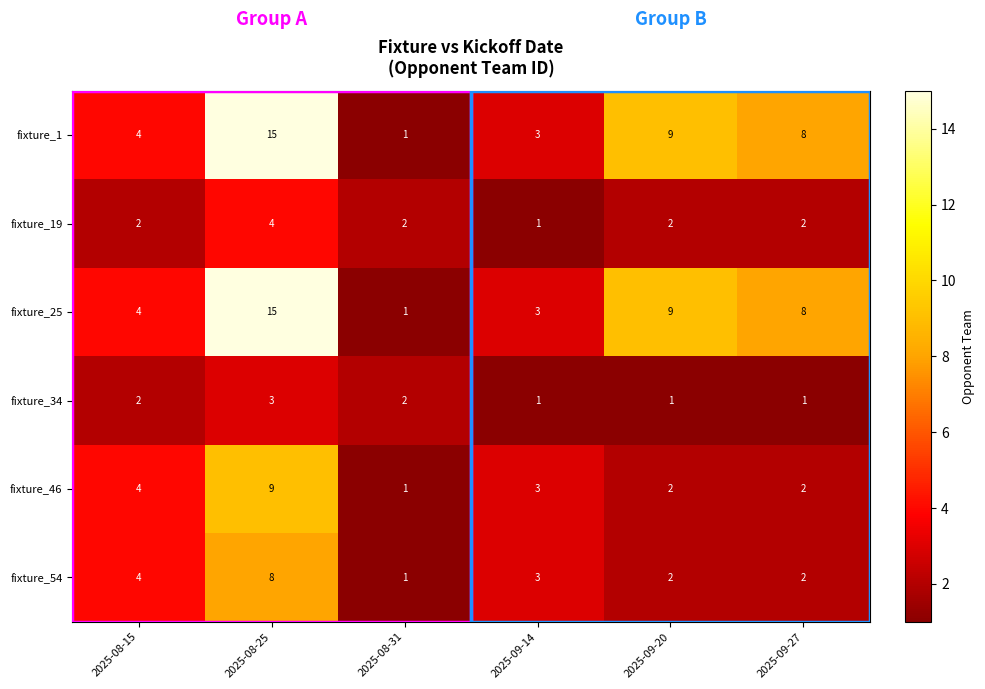

Between 2025-08-25 and 2025-09-20, which series saw the biggest shift?

fixture_46